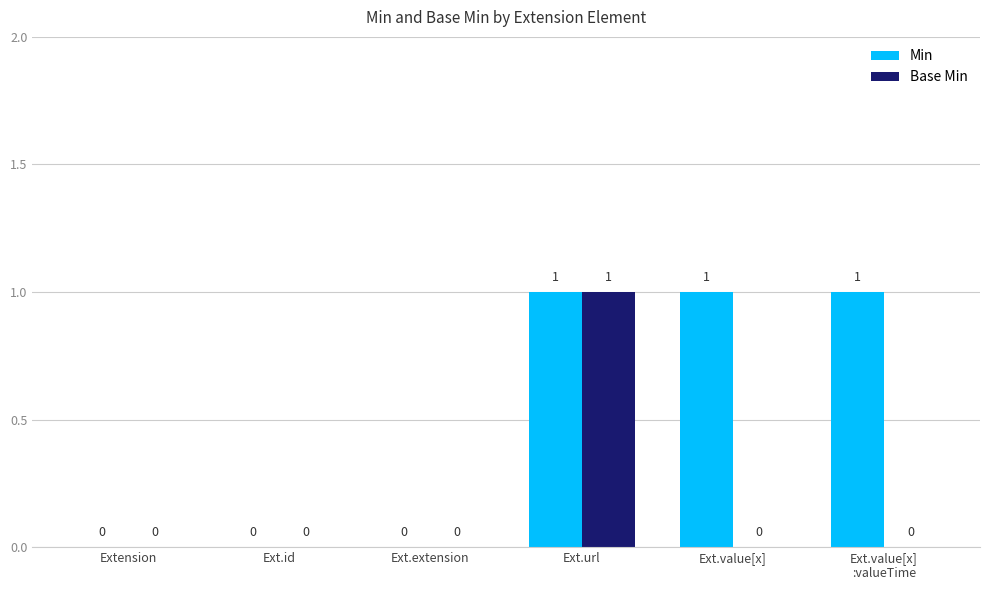

Count the Min values in the range 0 to 1.

6